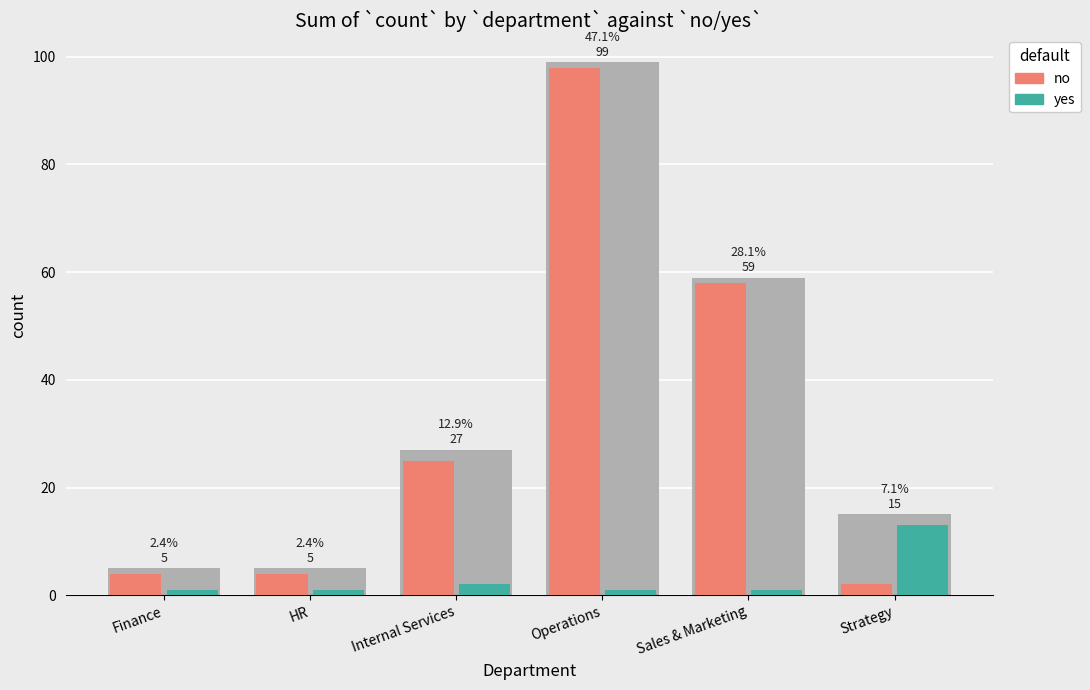

List the series in order of their peak value, highest first.

no, yes